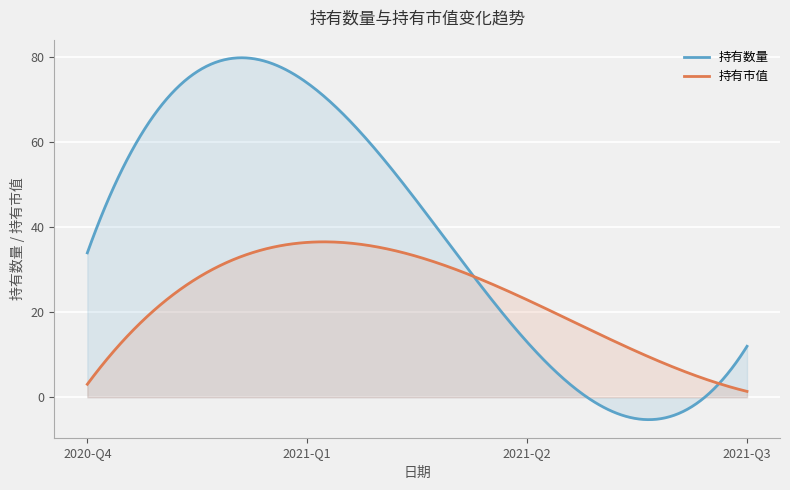

What position from the left is 2021-Q1?

2